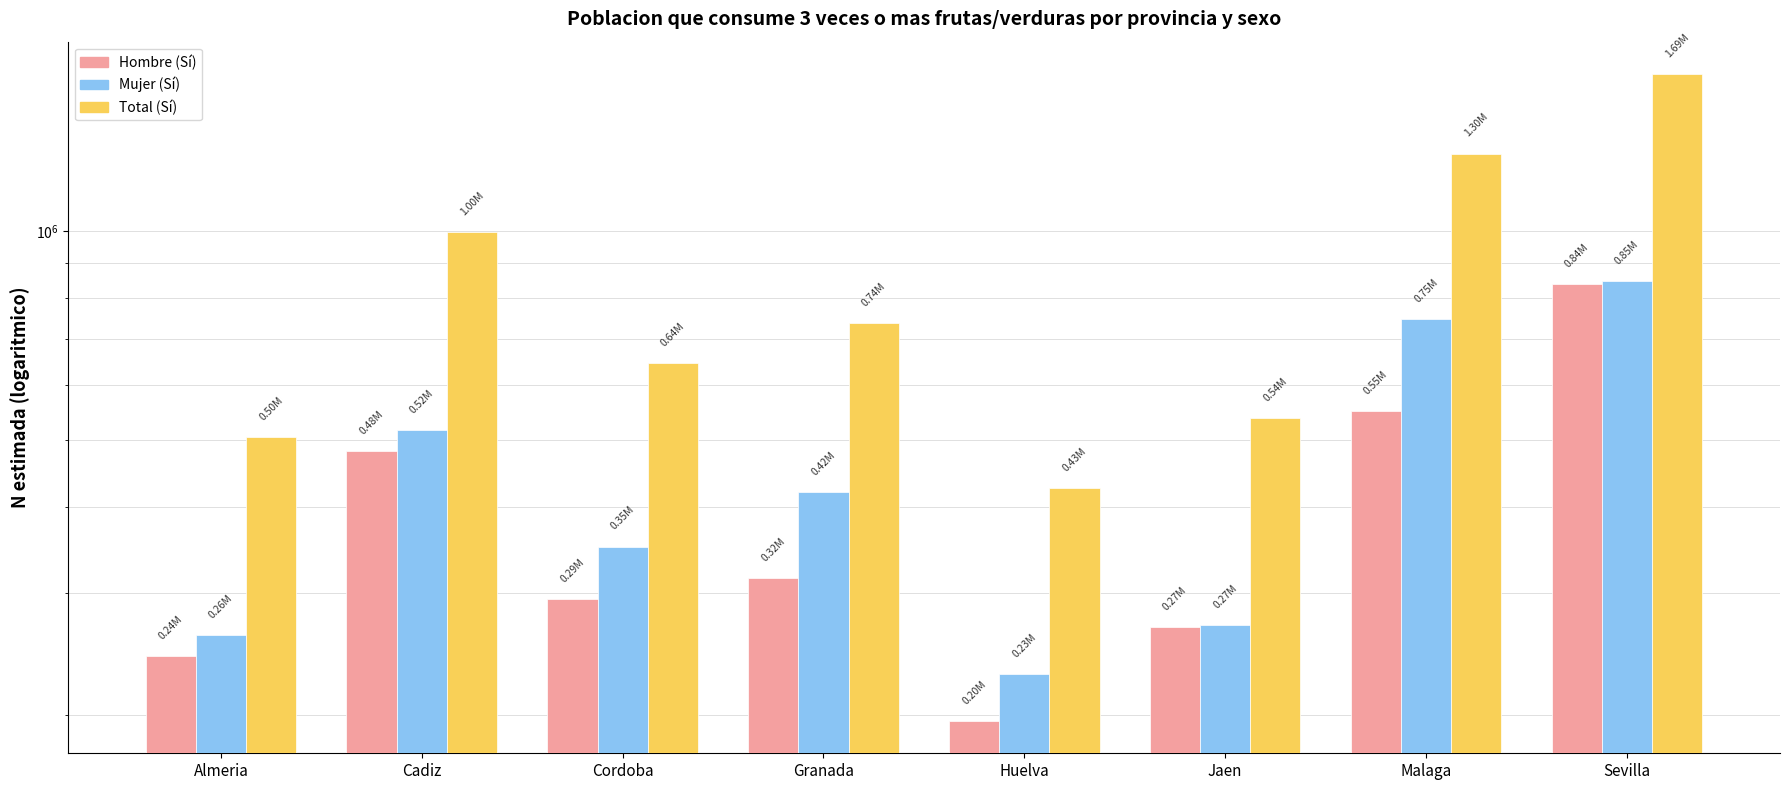

The Mujer (Si) series shows 420426 at Granada. True or false?

True